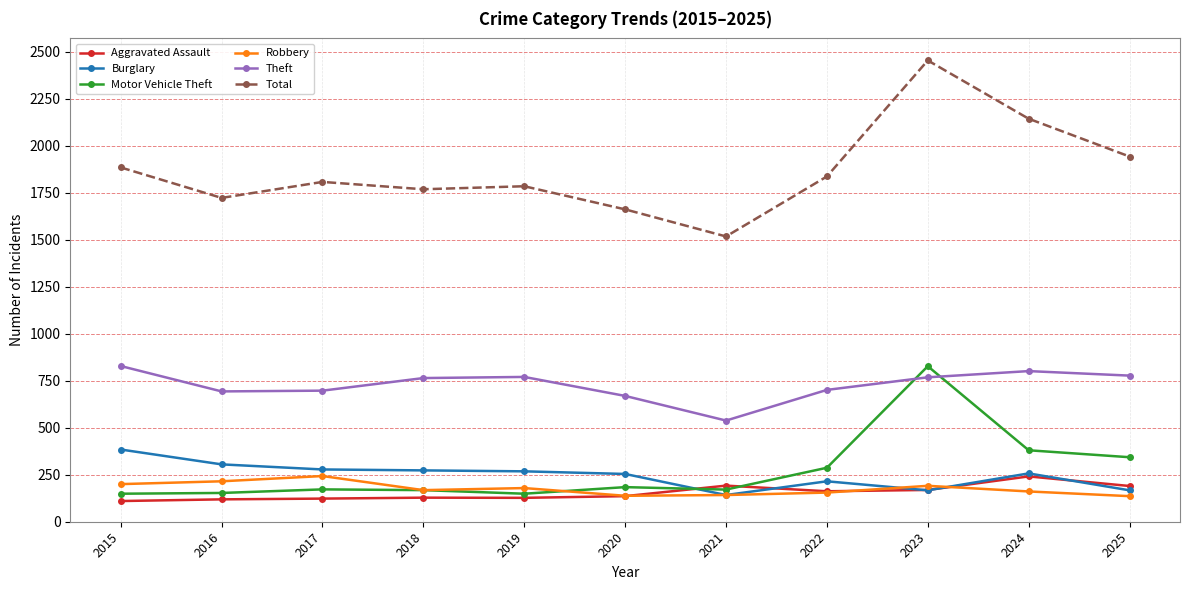

What is the sum of all Motor Vehicle Theft values?

2983